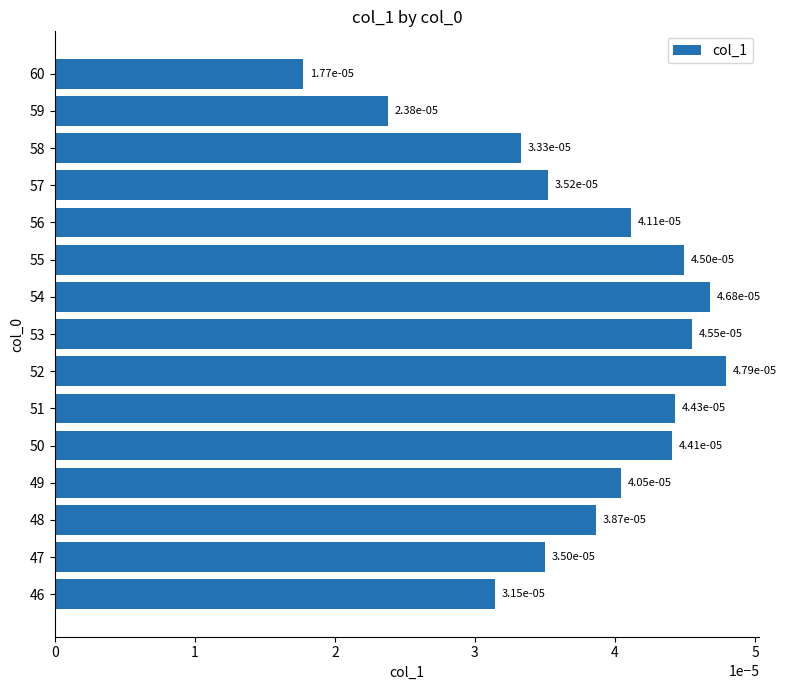

Where is the data nearest to the value 0?

60